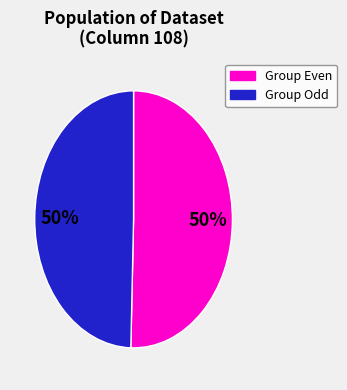

To the nearest percent, what is the average slice percentage?

50%